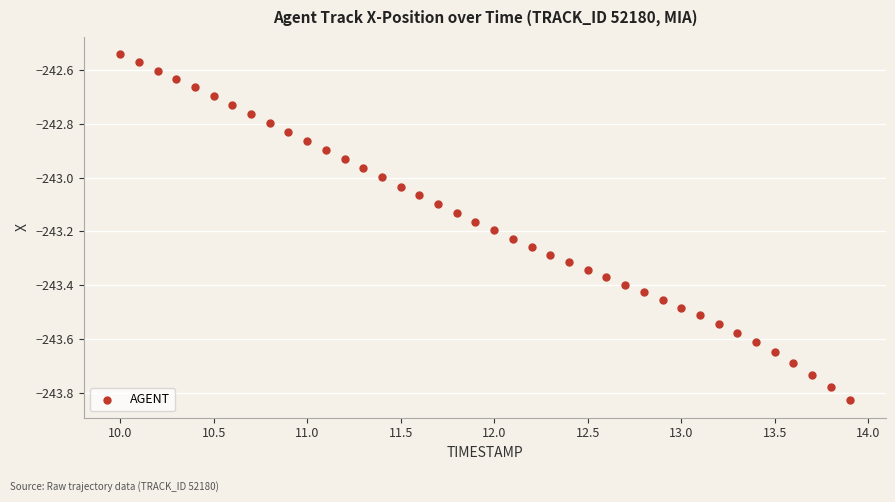

What is the range of X values (max minus min)?

3.9